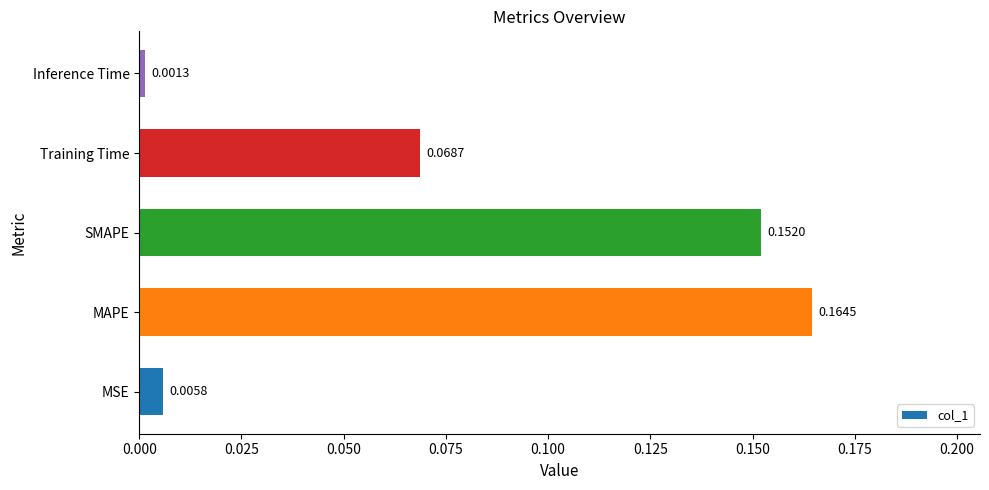

At which category does the chart reach its minimum across all series?

Inference Time